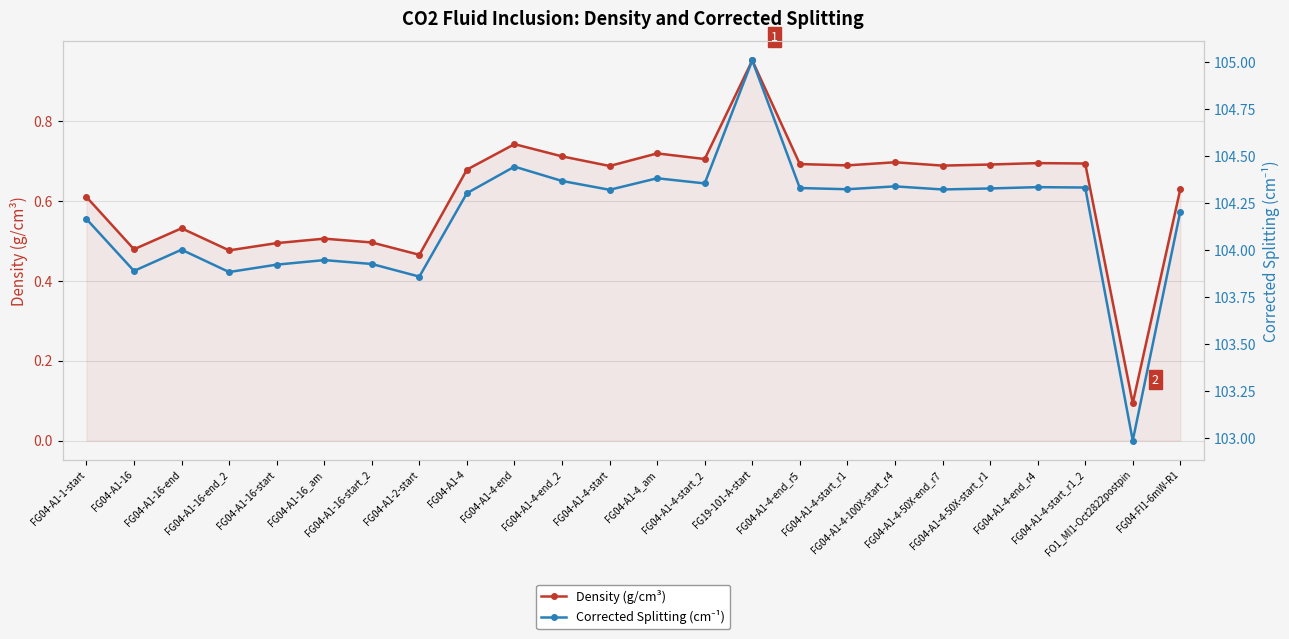

True or false: Density (g/cm³) has a value of 0.2 at FG04-A1-16-start.

False